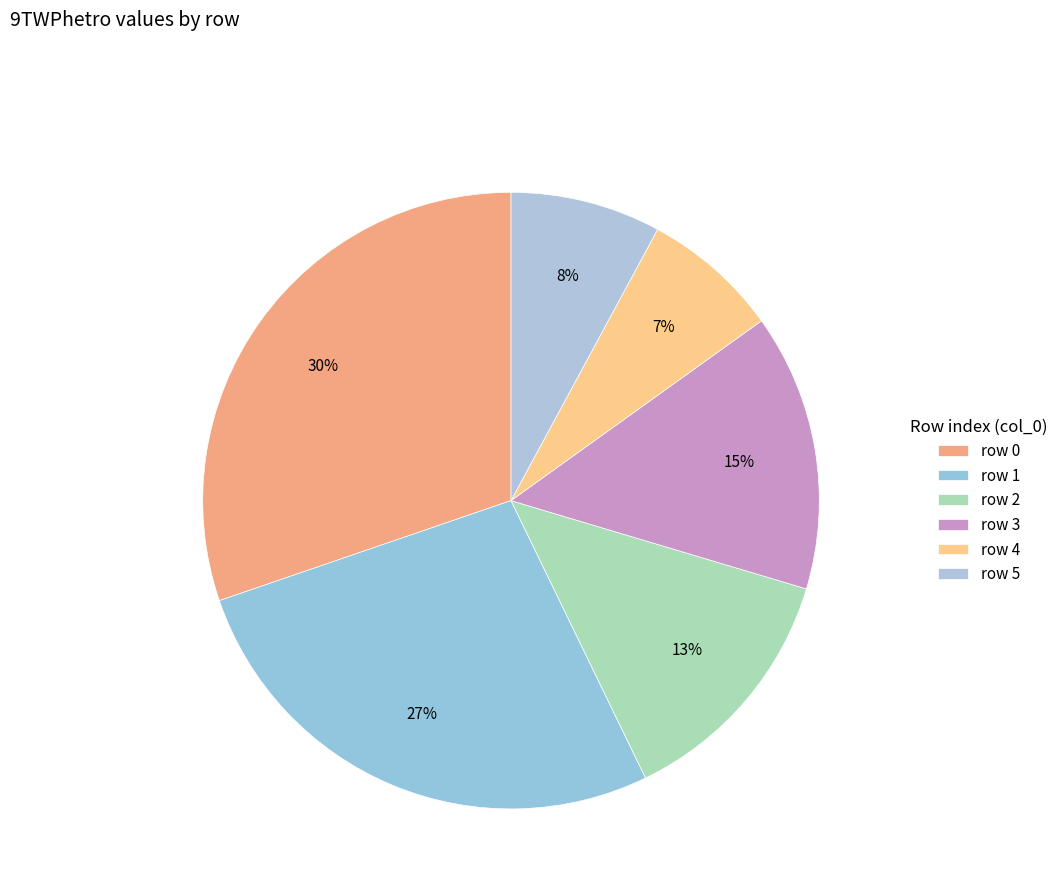

Count the number of slices in the pie.

6